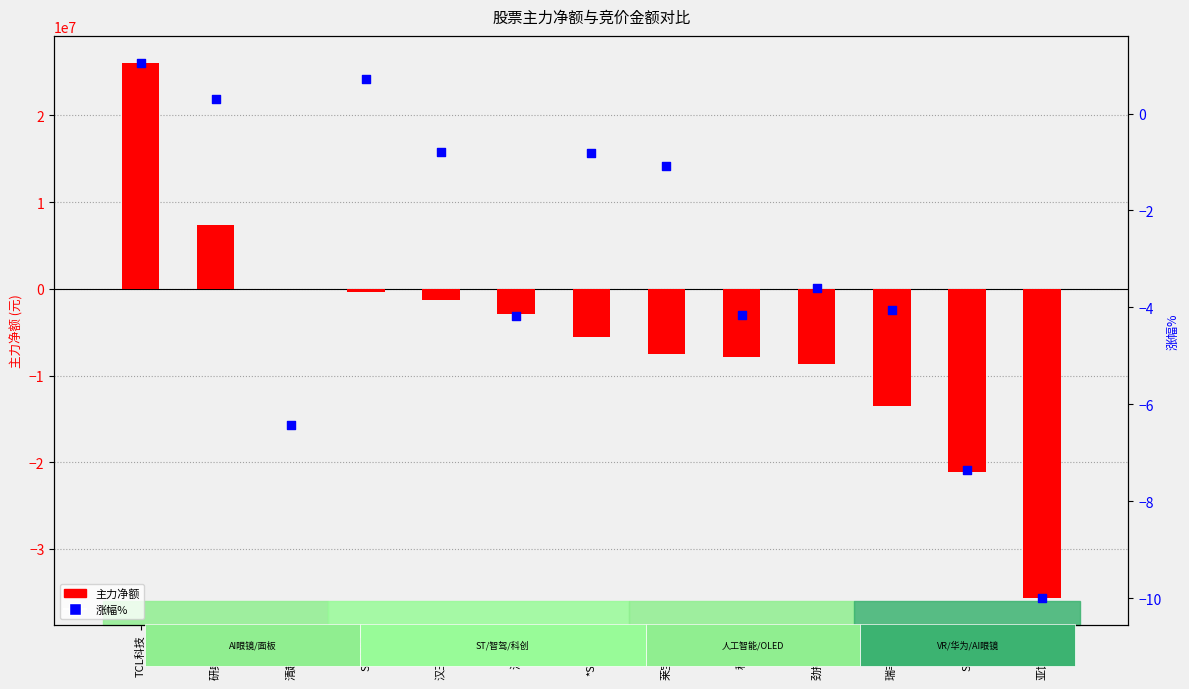

At which category is the sum across all series the highest?

TCL科技